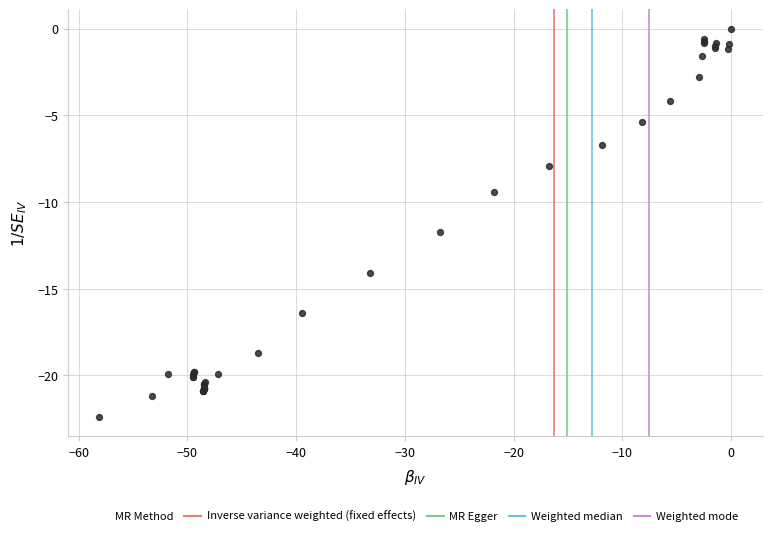

What Y value in the scatter plot is closest to -11?

-11.7